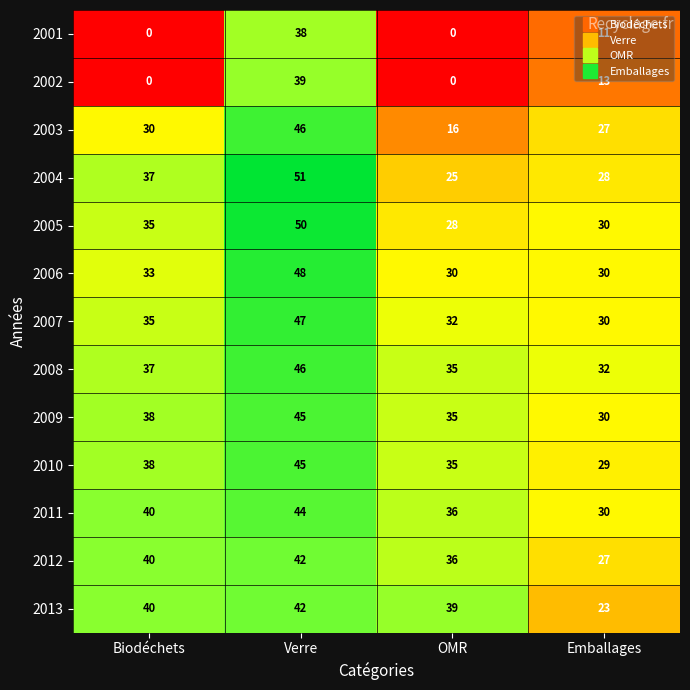

What is the sum of the 2003 values at OMR and Emballages?

43